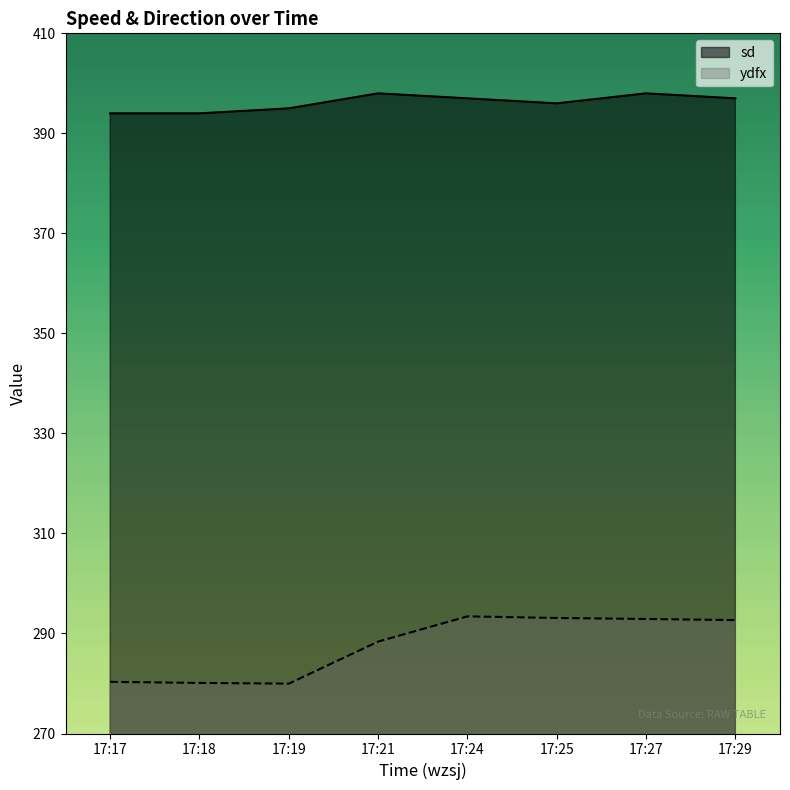

What is the value of the ydfx point at the 1st from the left?

280.3